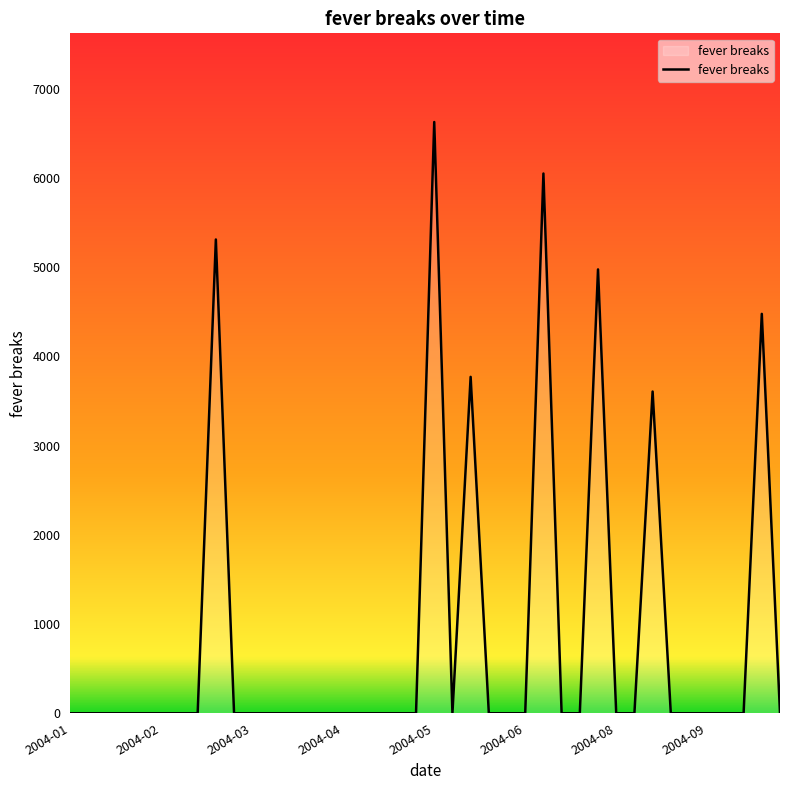

How many series are shown in this chart?

1